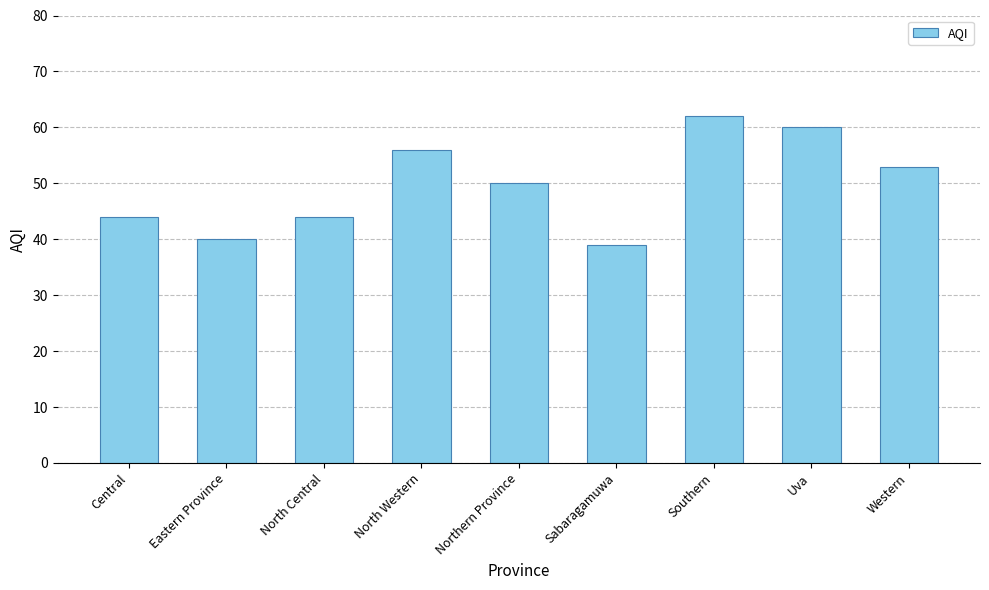

How many distinct data groups are displayed?

1